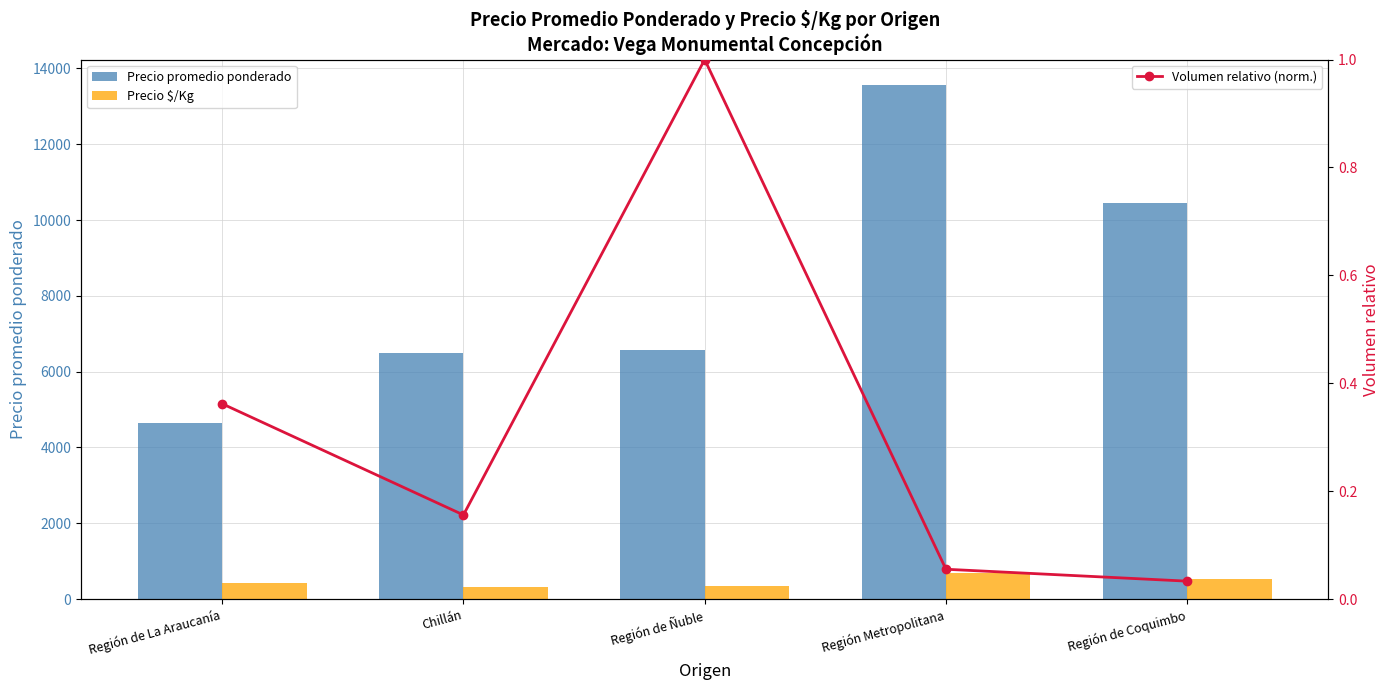

What is the difference between the maximum and minimum values in the Precio promedio ponderado series?

8906.0